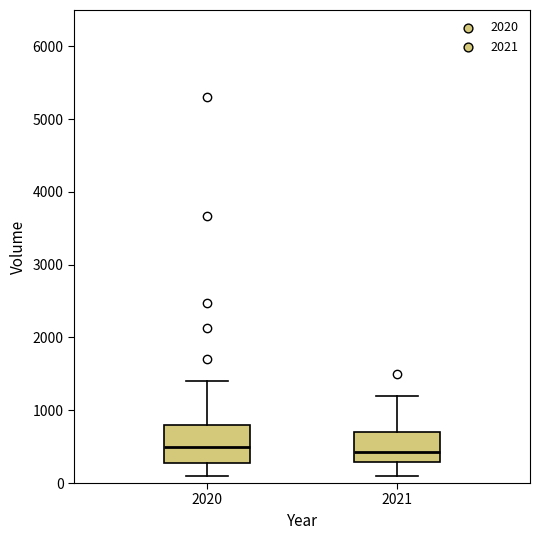

Which box is the tallest, from its lower edge to its upper edge?

2020